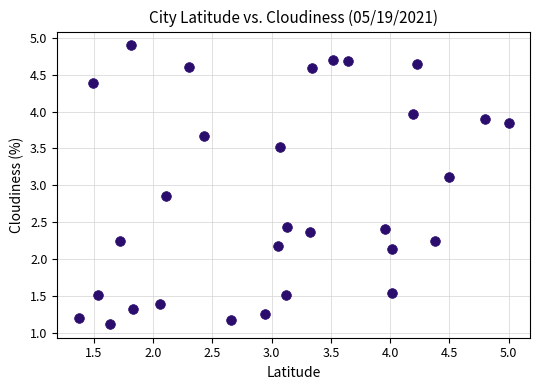

What is the range of X values (max minus min)?

3.6